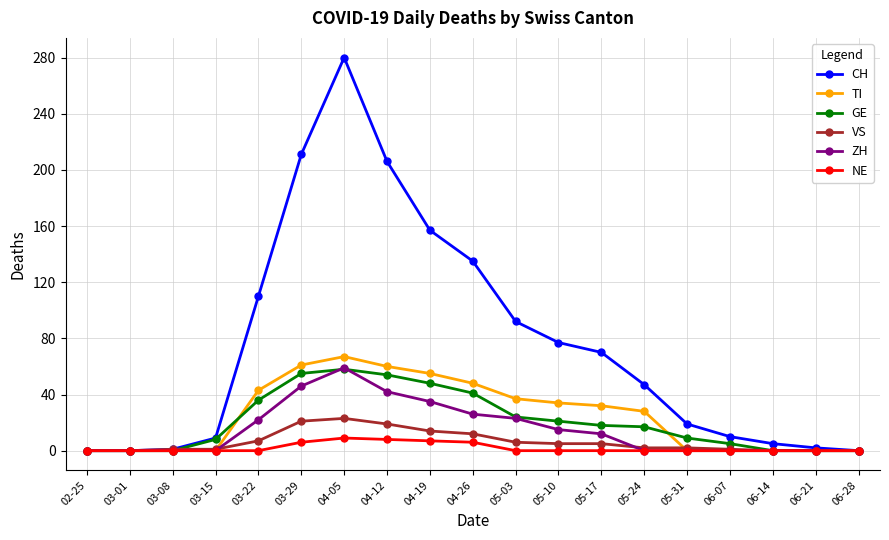

What is the label of the 7th point from the right?

05-17